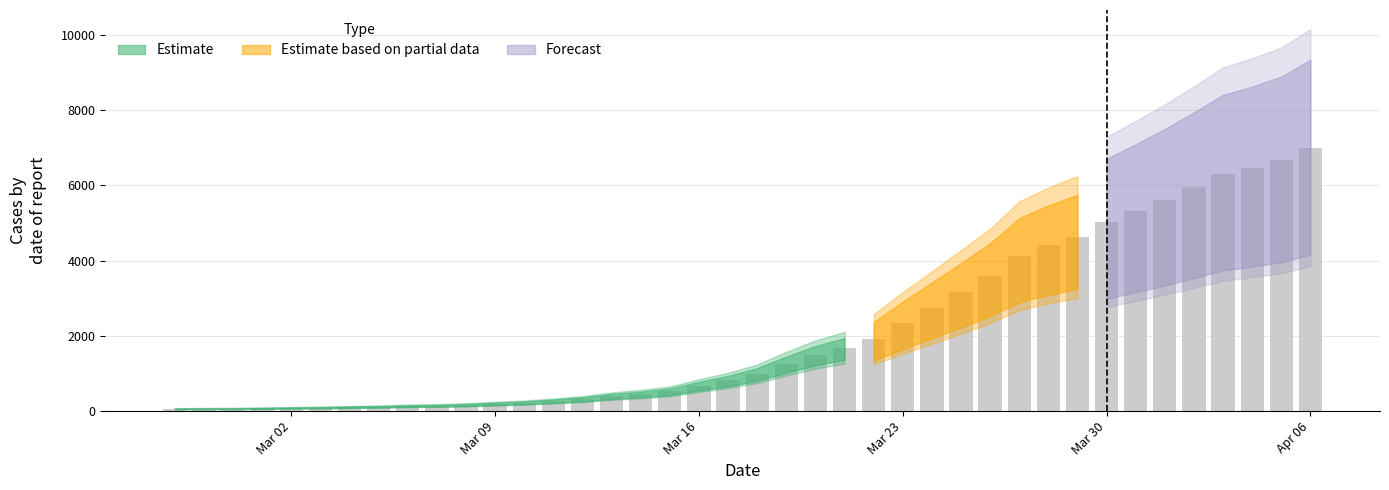

What is the greatest value displayed?

7004